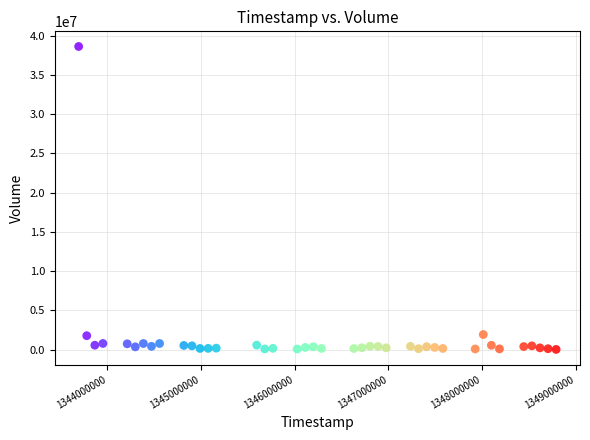

What is the range of Y values (max minus min)?

38592947